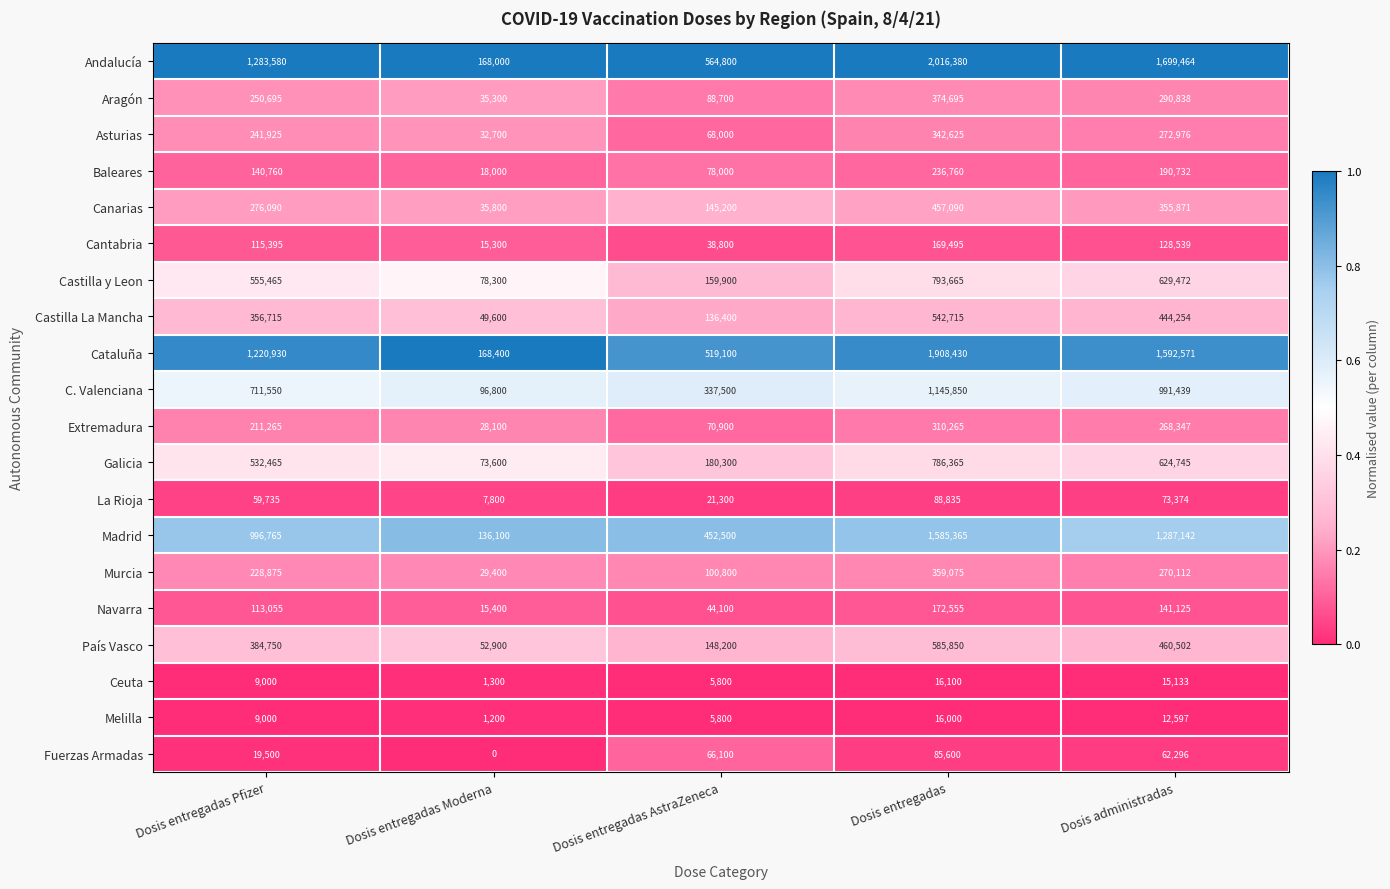

True or false: Madrid has a value of 2241348 at Dosis entregadas.

False